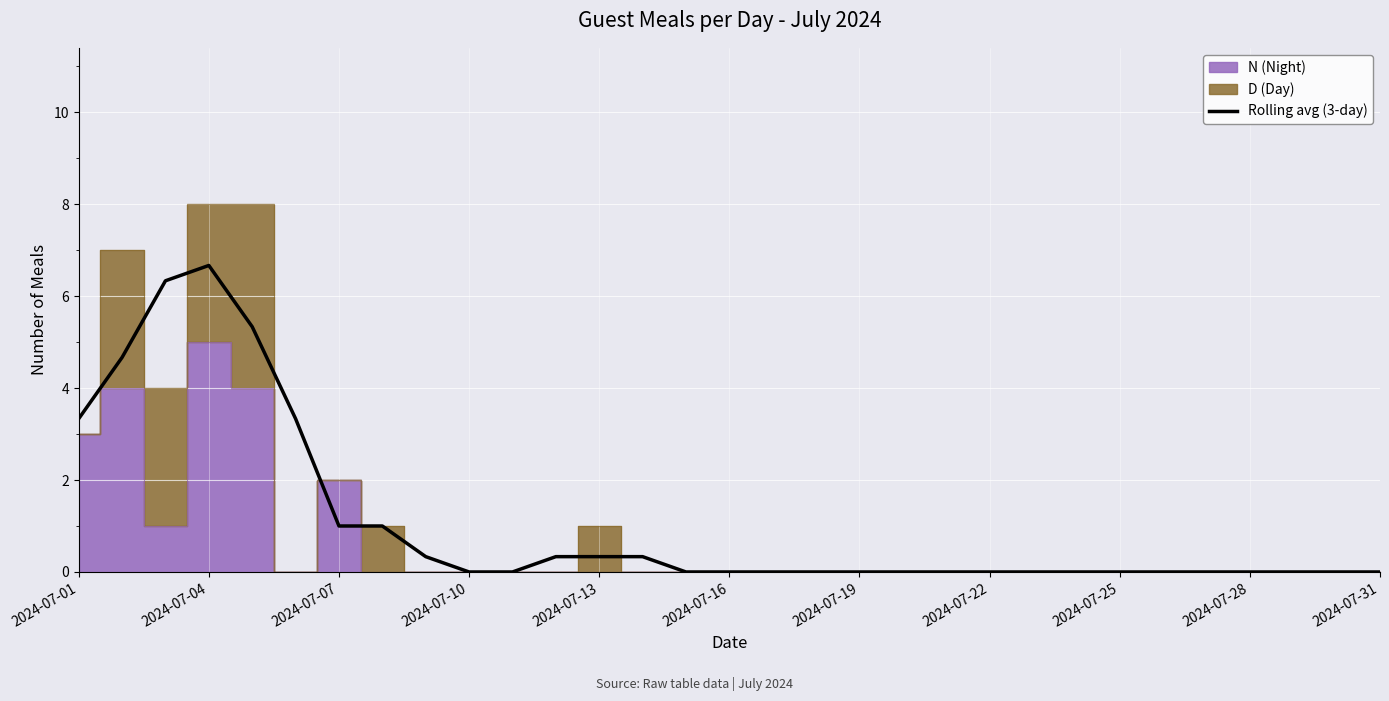

What is the maximum value shown in the chart?

6.7